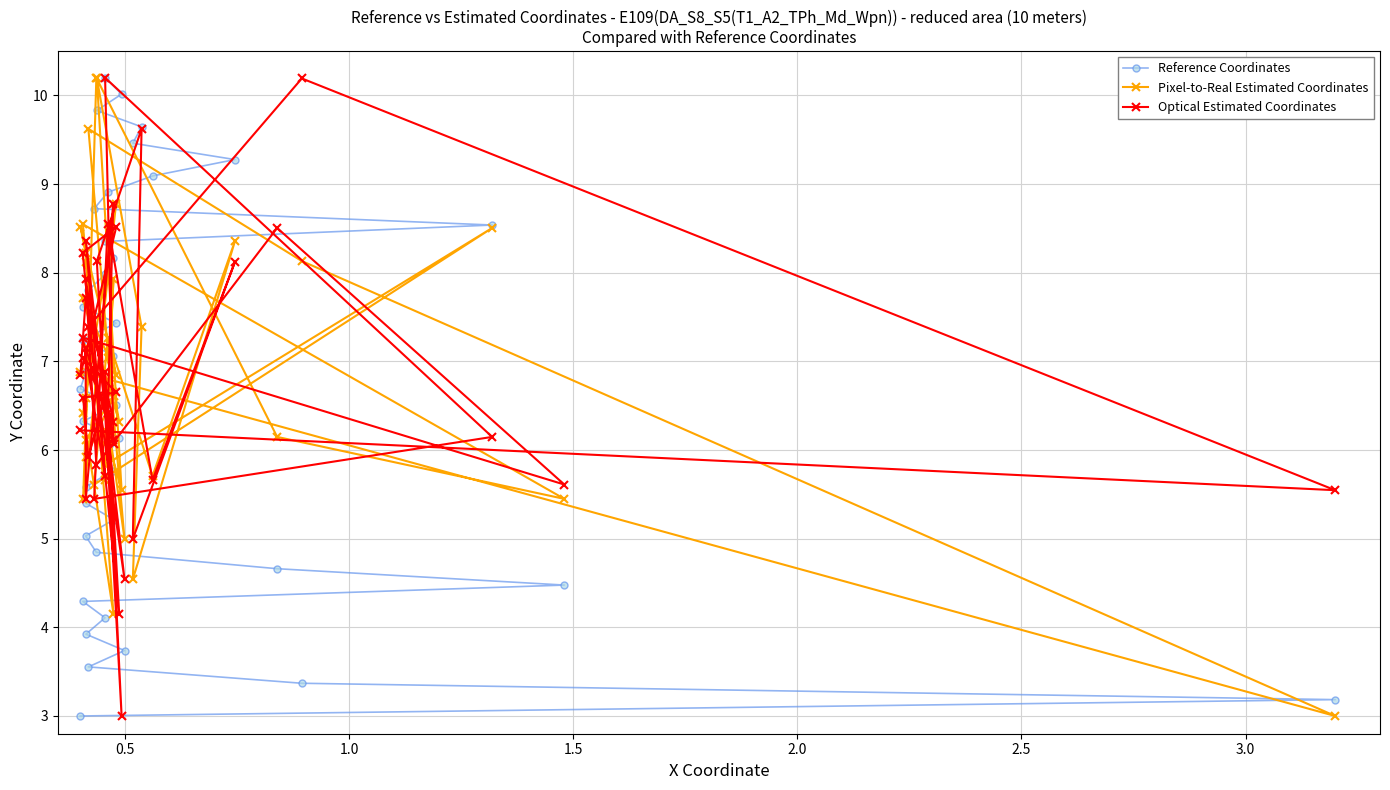

How many lines are shown in the chart?

3